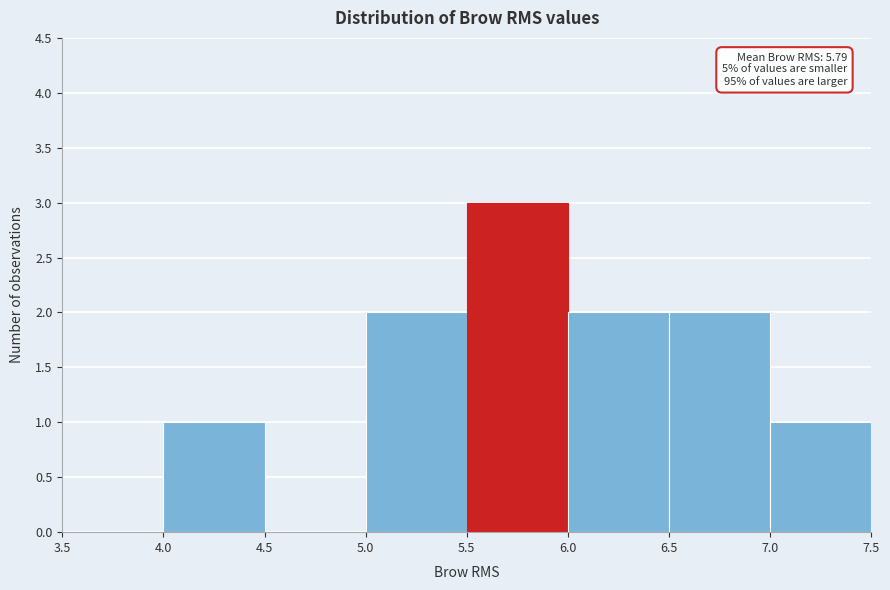

Which range on the x-axis has the tallest bar?

5.5 to 6.0